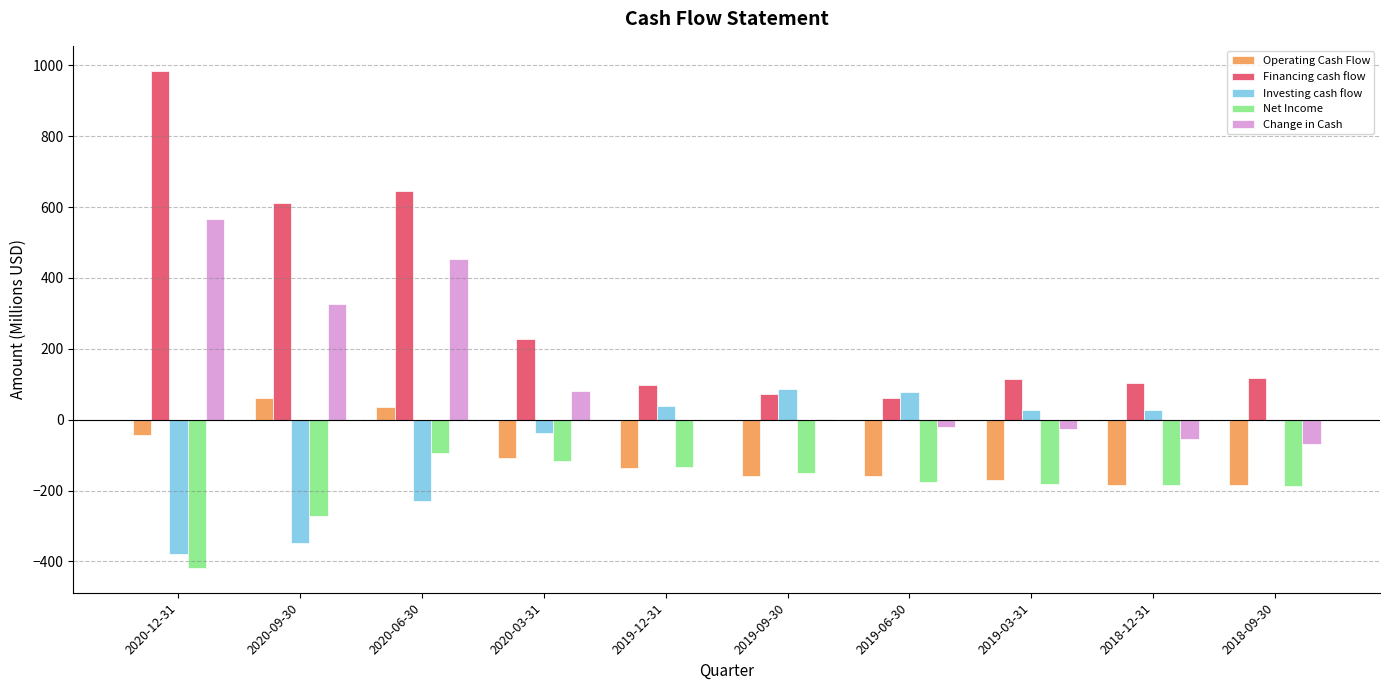

True or false: Net Income has a value of -588.1 at 2020-12-31.

False